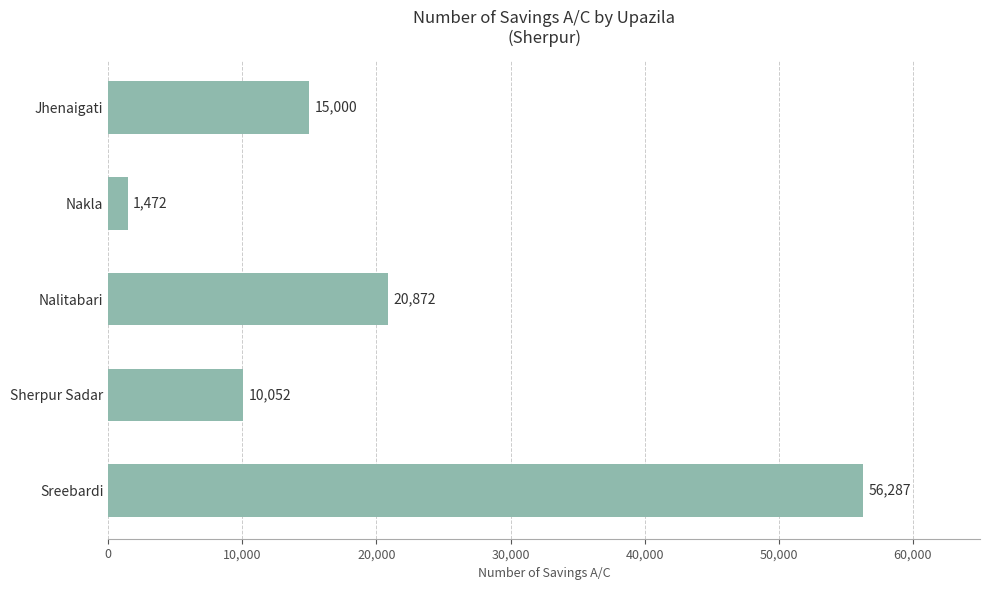

What position from the top is Nalitabari?

3